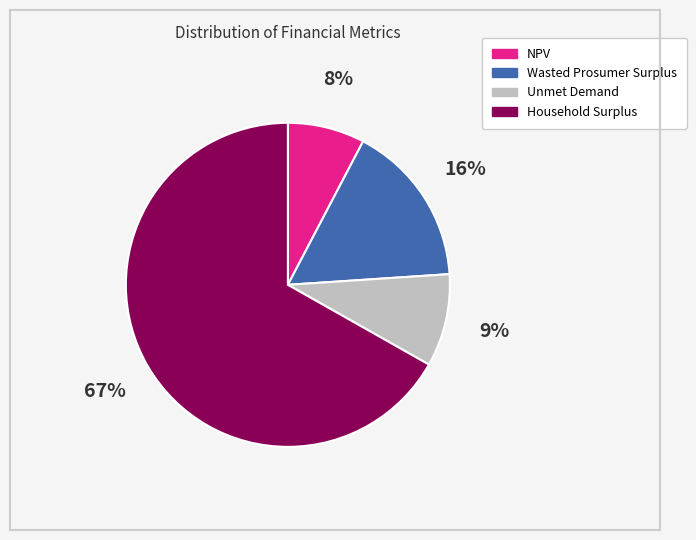

Between Wasted Prosumer Surplus and Household Surplus, which is larger?

Household Surplus